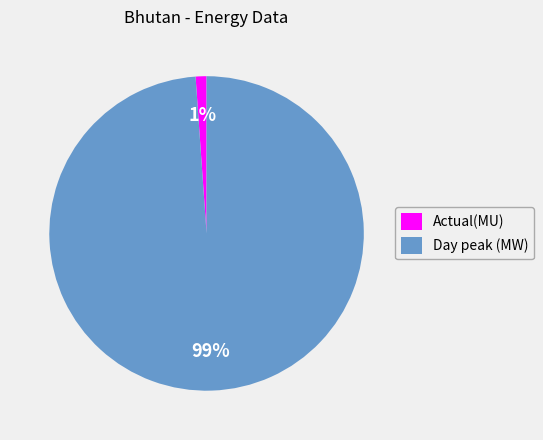

Count the number of slices in the pie.

2